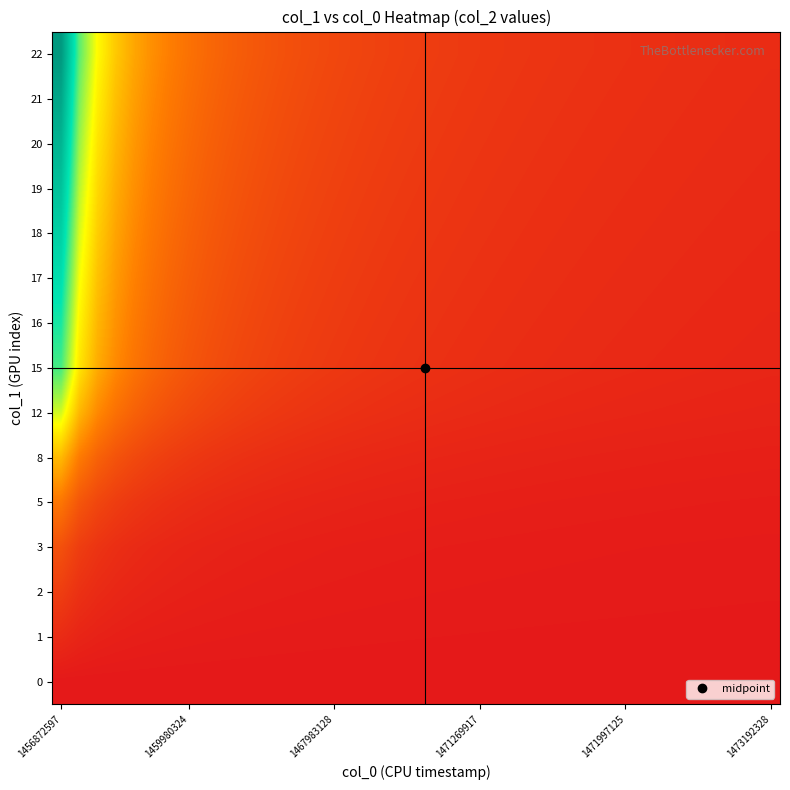

Count the number of data series in this chart.

15